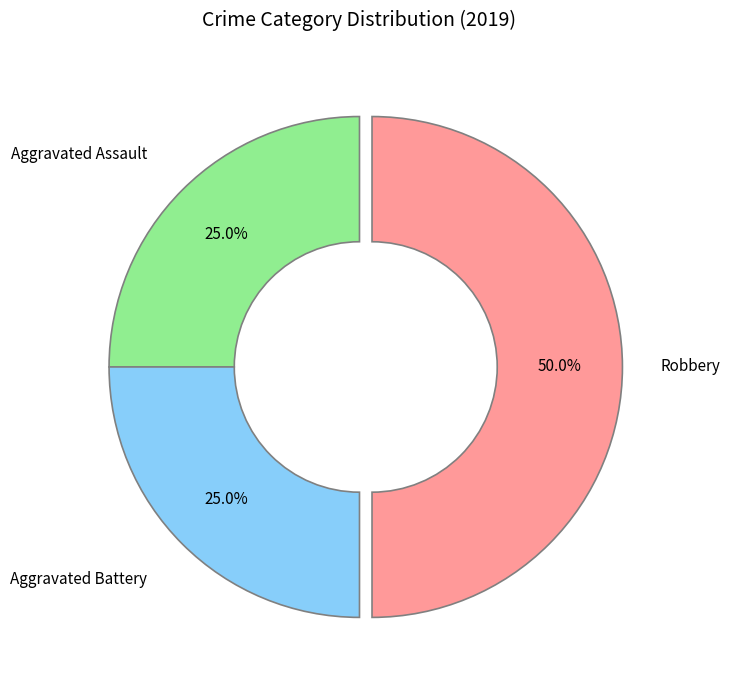

How many slices are in this pie chart?

3